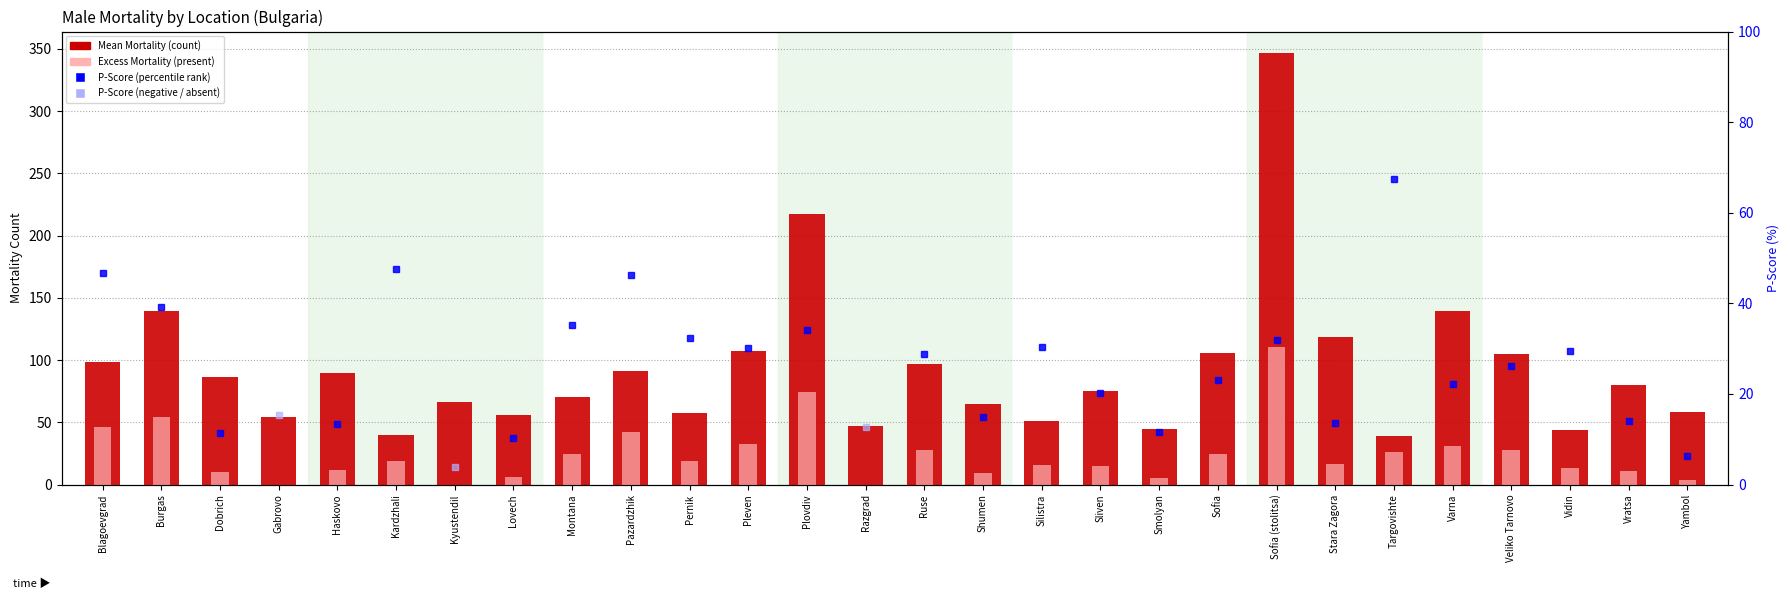

List the series in order of their overall mean, highest first.

Mean Mortality, Excess Mortality (Mean), P-Score, P-Score (negative)